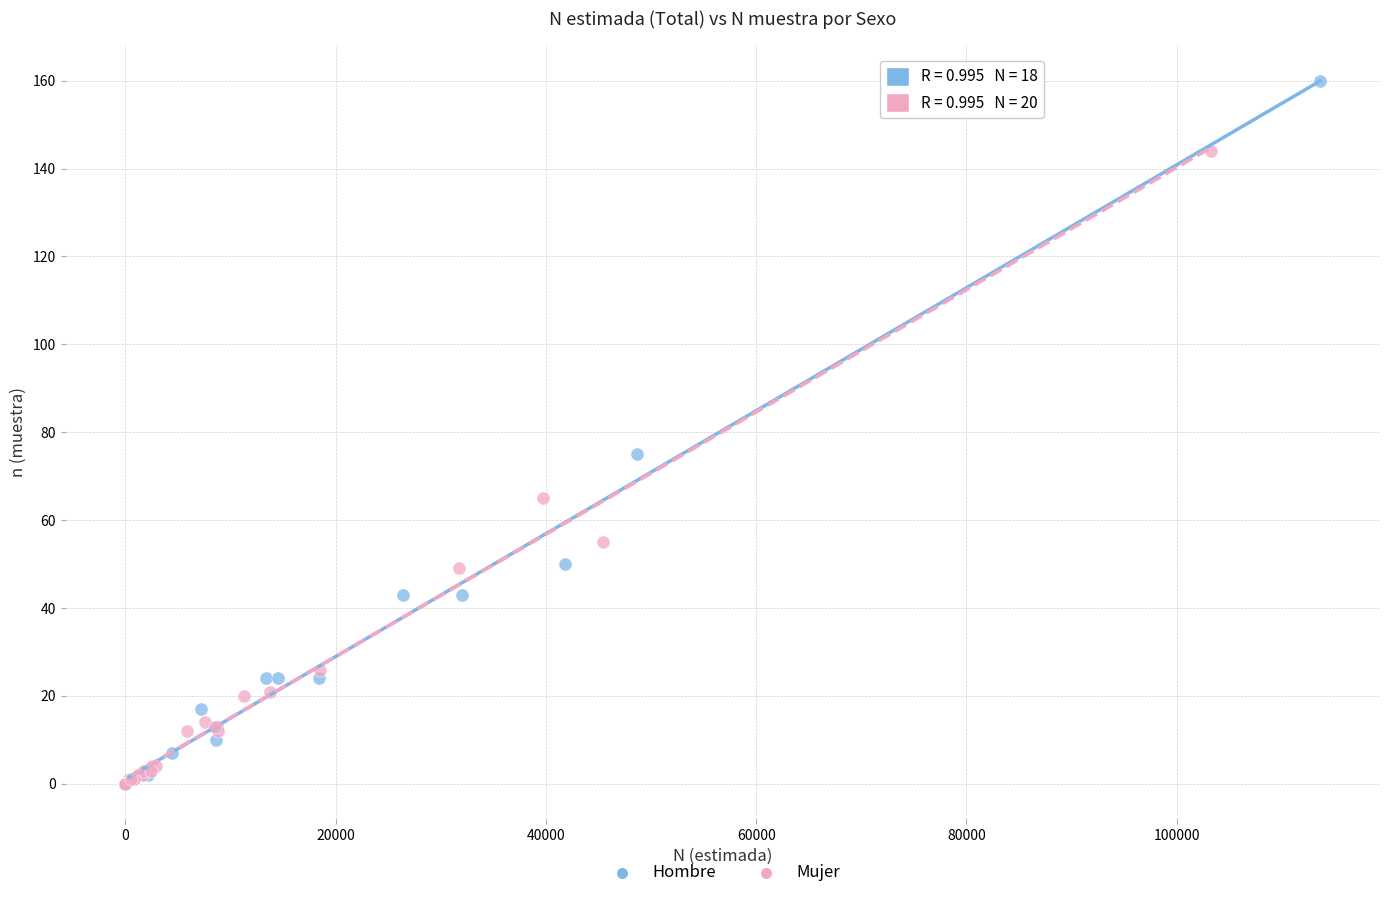

Which series has the largest Y range (max minus min)?

Hombre